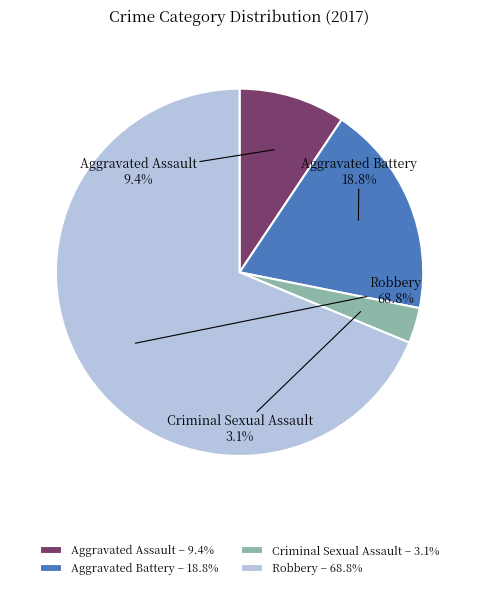

Which category accounts for the majority?

Robbery